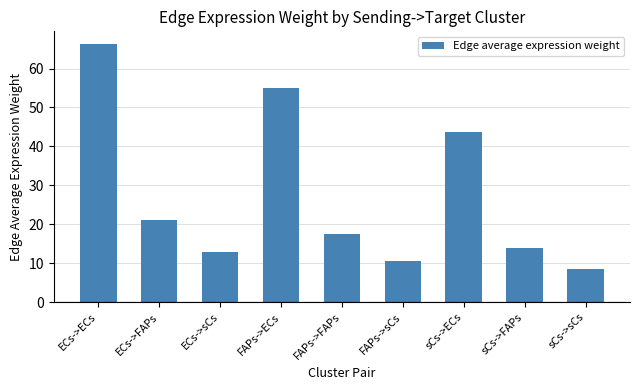

The value at FAPs->FAPs is 7.7. True or false?

False